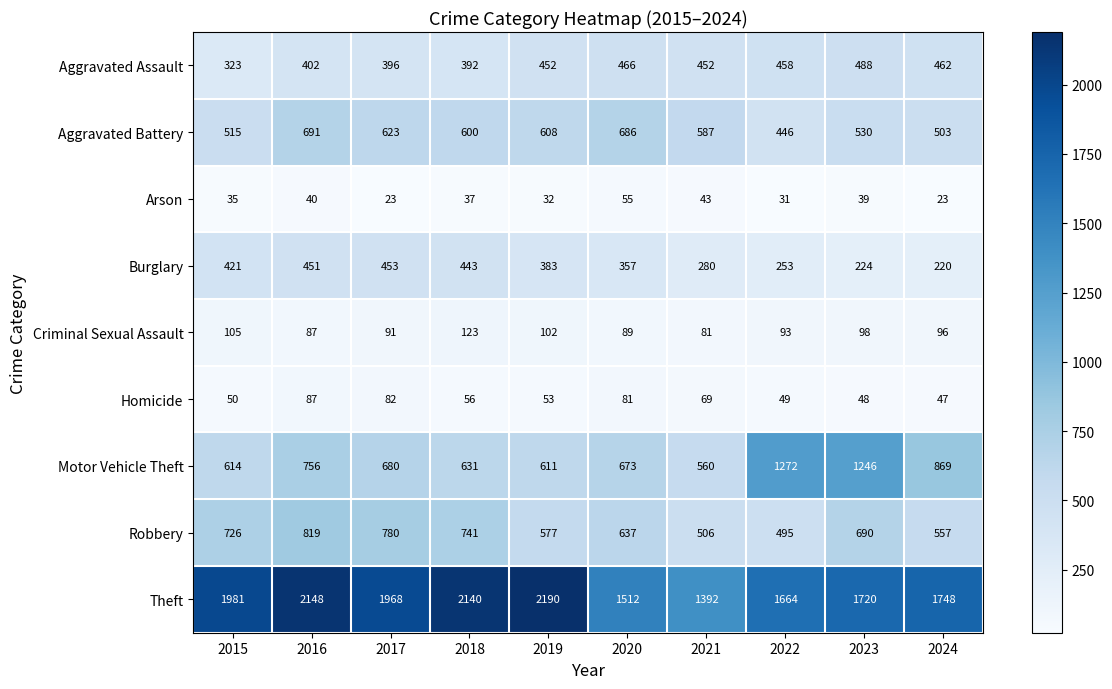

What is the spread (max minus min) of values at 2024?

1725